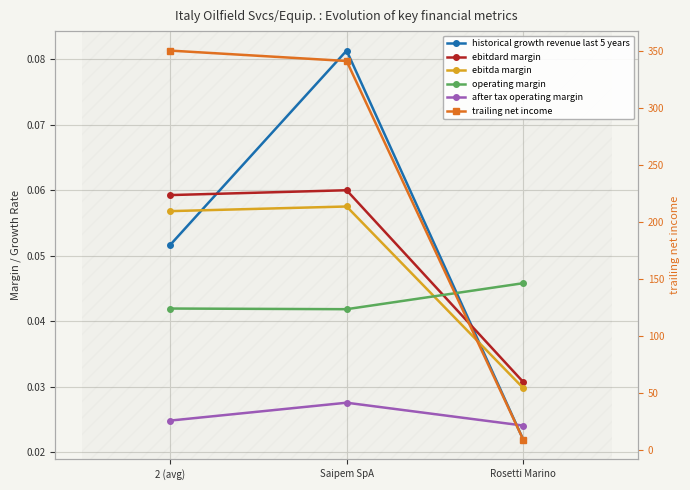

What value does the trailing net income series have at Rosetti Marino?

9.1